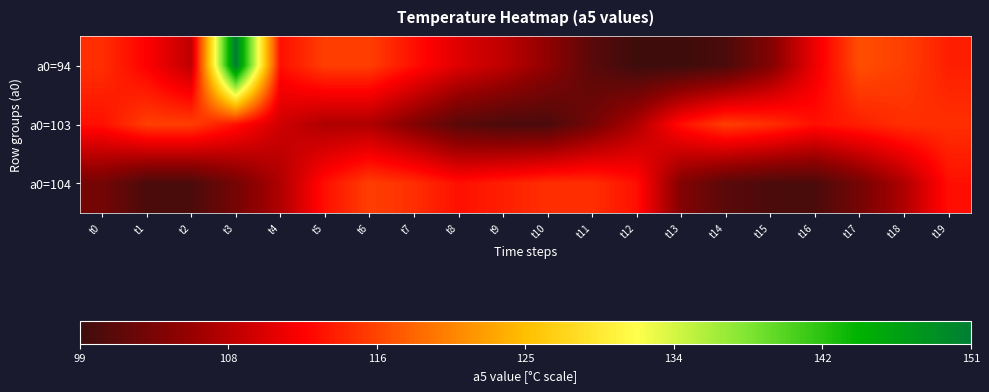

What is the difference between the highest and lowest values at t7?

11